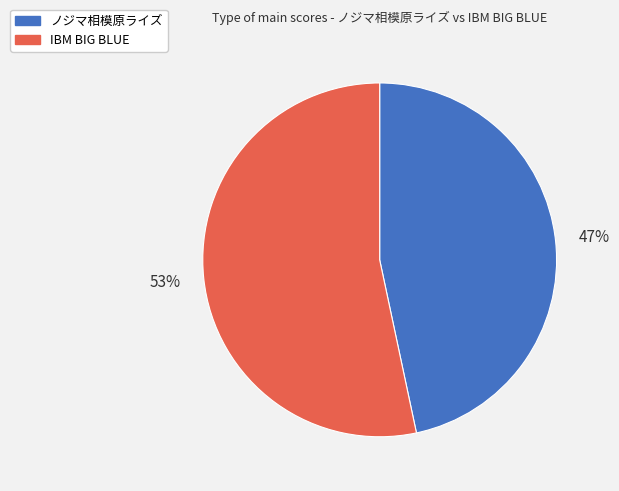

To the nearest percent, what is the average slice percentage?

50%